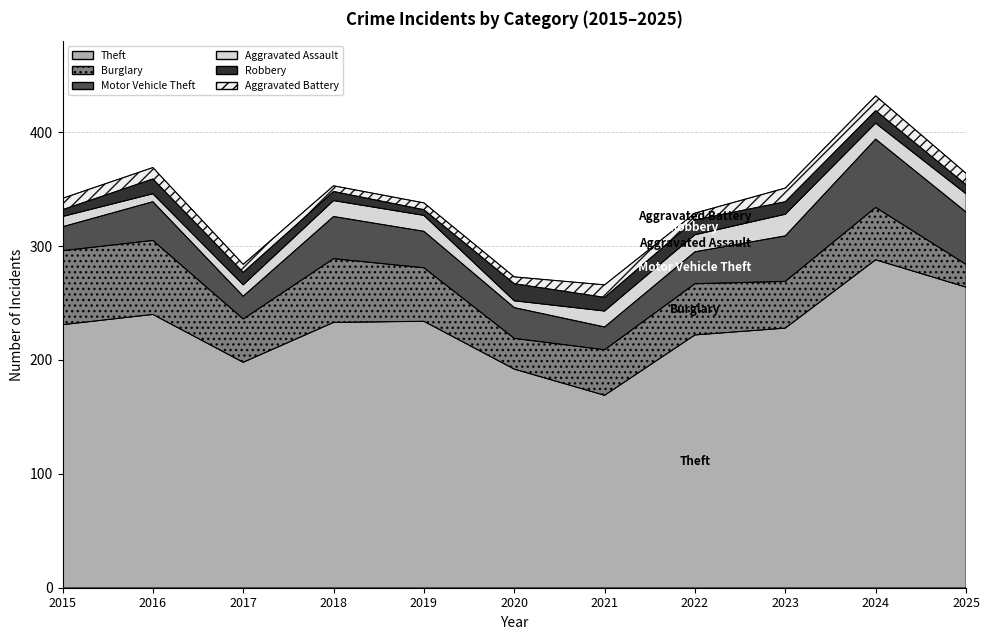

True or false: Motor Vehicle Theft has more than 2 points higher than both neighbors.

True